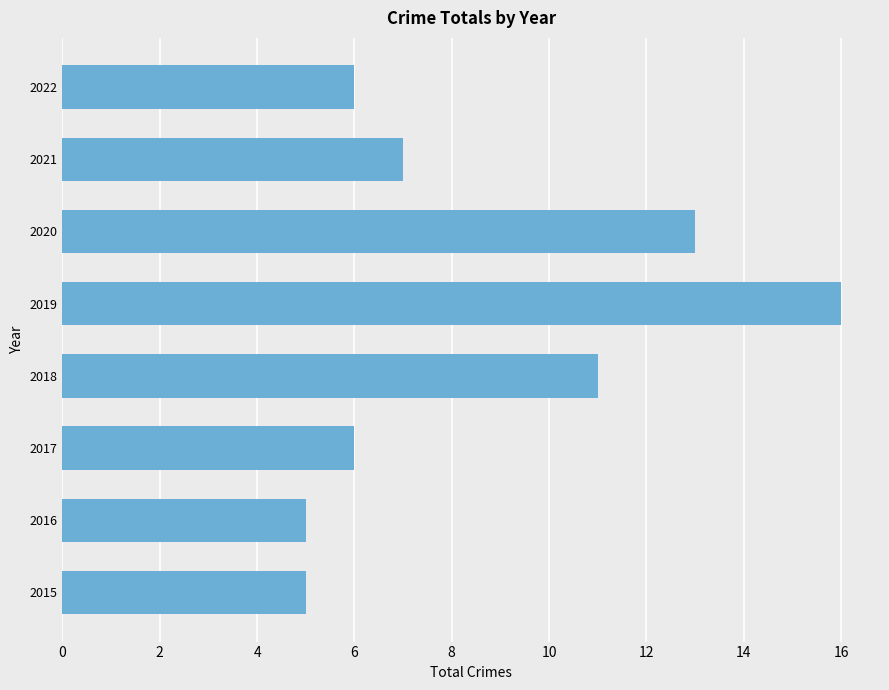

What is the difference between the maximum and minimum values?

11